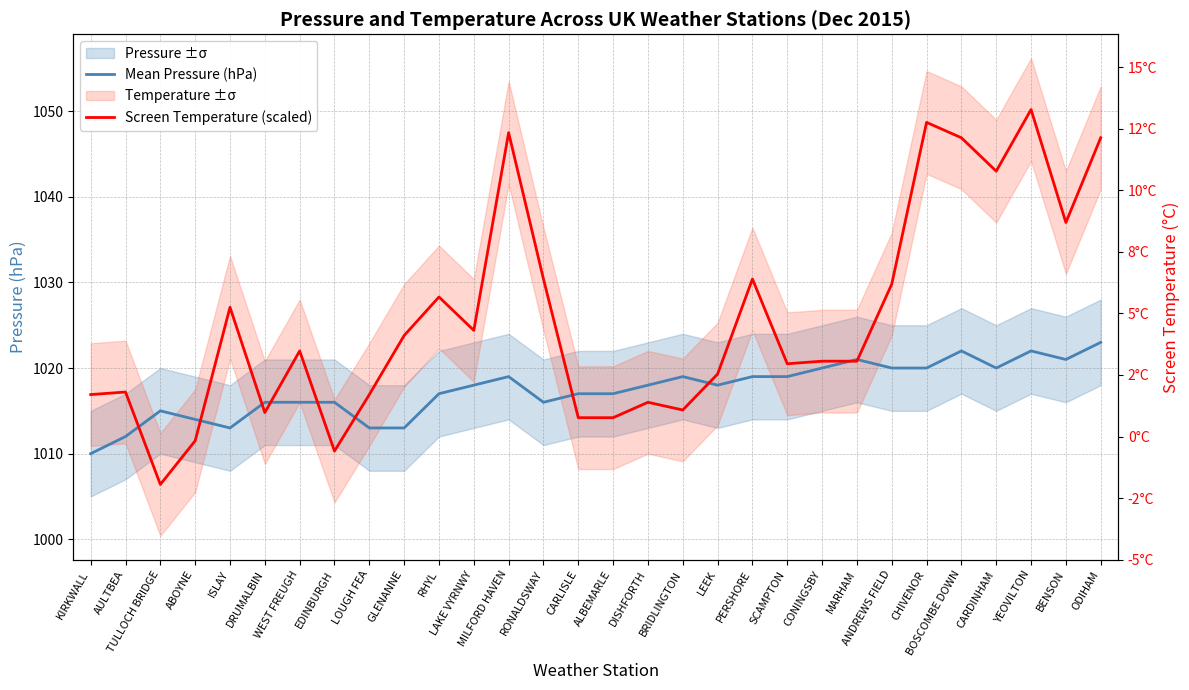

Reading left to right, extract all data points from this chart.

Mean Pressure (hPa): 1010.0	1012.0	1015.0	1014.0	1013.0	1016.0	1016.0	1016.0	1013.0	1013.0	1017.0	1018.0	1019.0	1016.0	1017.0	1017.0	1018.0	1019.0	1018.0	1019.0	1019.0	1020.0	1021.0	1020.0	1020.0	1022.0	1020.0	1022.0	1021.0	1023.0
Screen Temperature (scaled): 1016.9	1017.2	1006.4	1011.5	1027.1	1014.8	1022.0	1010.3	1016.9	1023.8	1028.3	1024.4	1047.5	1030.4	1014.2	1014.2	1016.0	1015.1	1019.3	1030.4	1020.5	1020.8	1020.8	1029.8	1048.7	1046.9	1043.0	1050.2	1037.0	1046.9